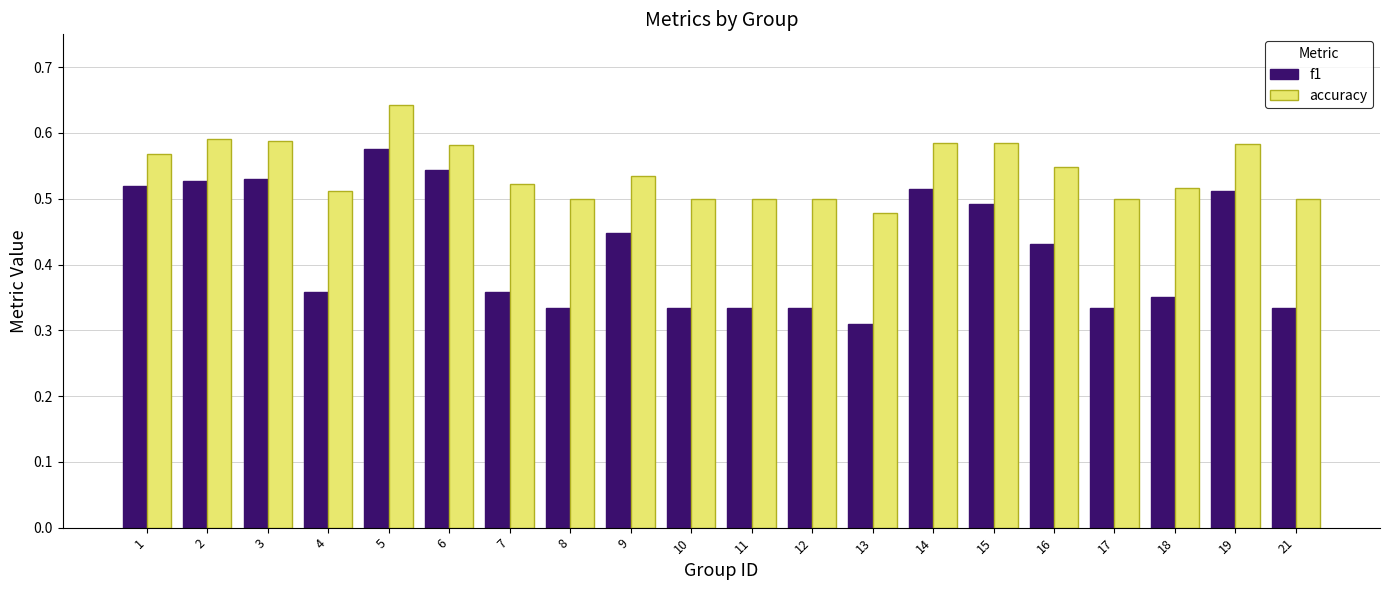

At which category is the sum across all series the highest?

5